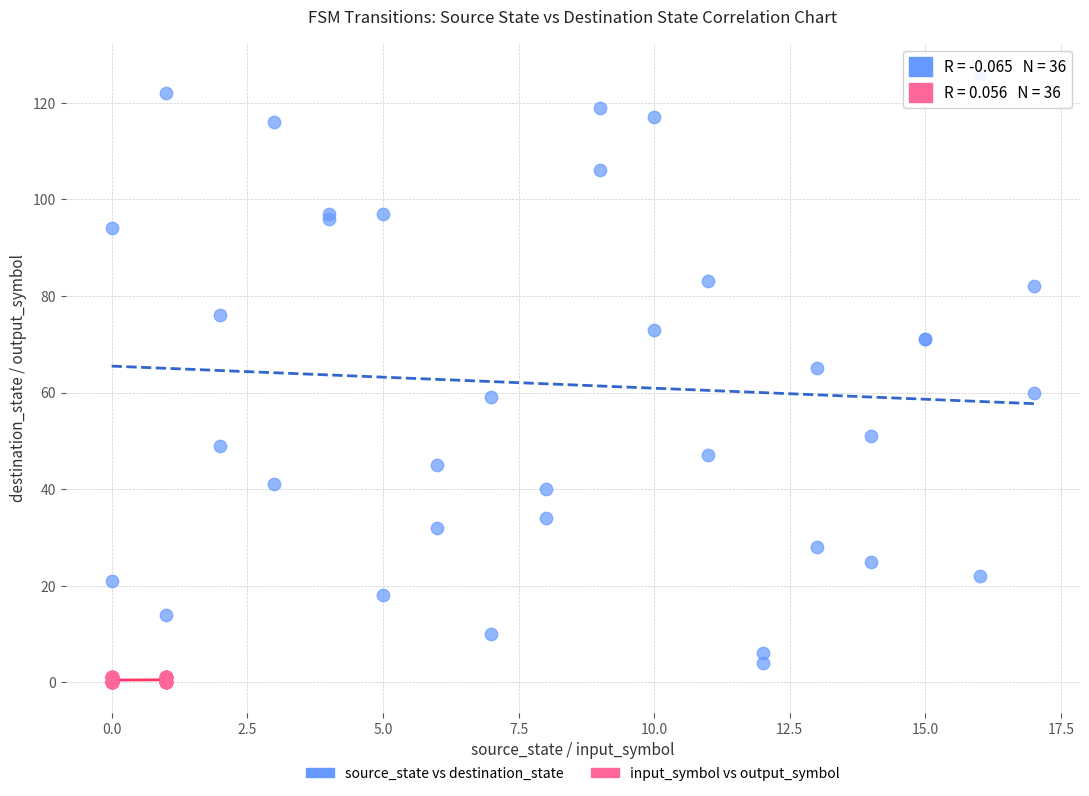

Which series contains the lowest Y value?

input_symbol vs output_symbol